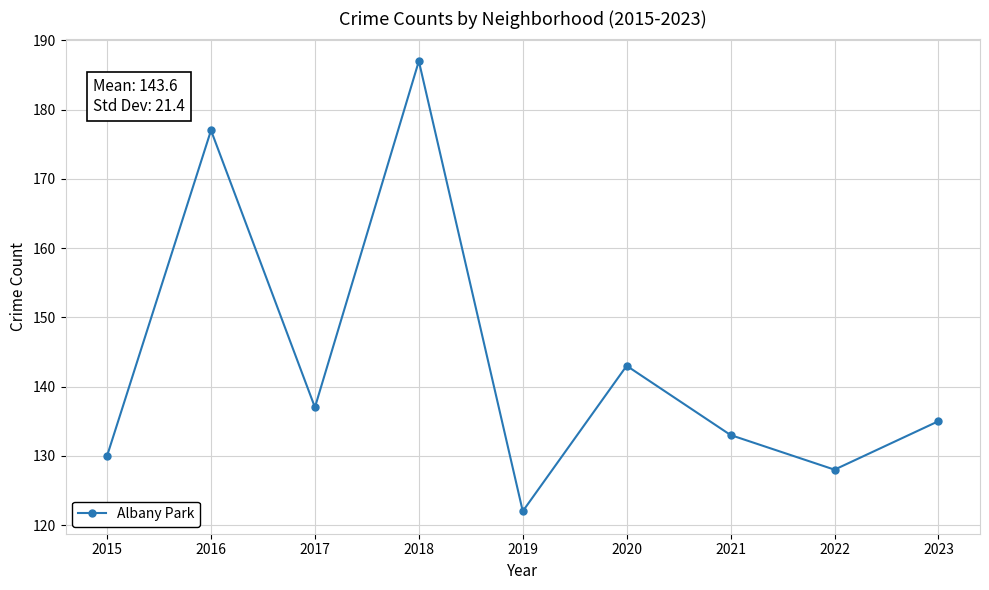

What is the value of the 7th point from the left?

133